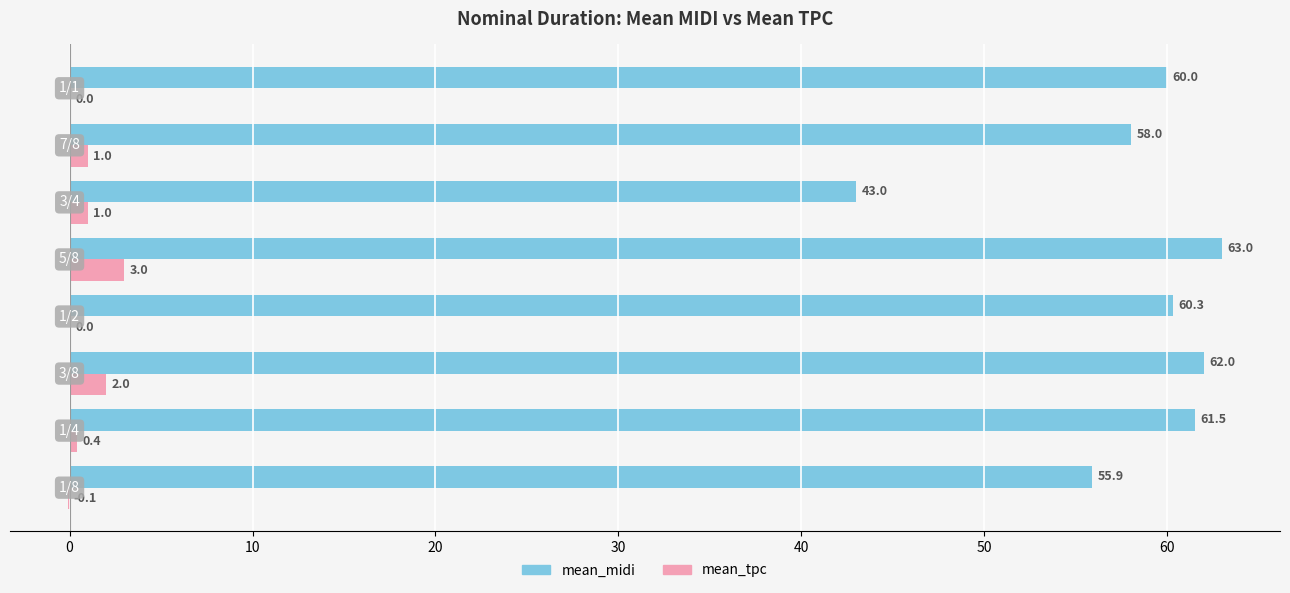

Which series has the widest spread of values?

mean_midi